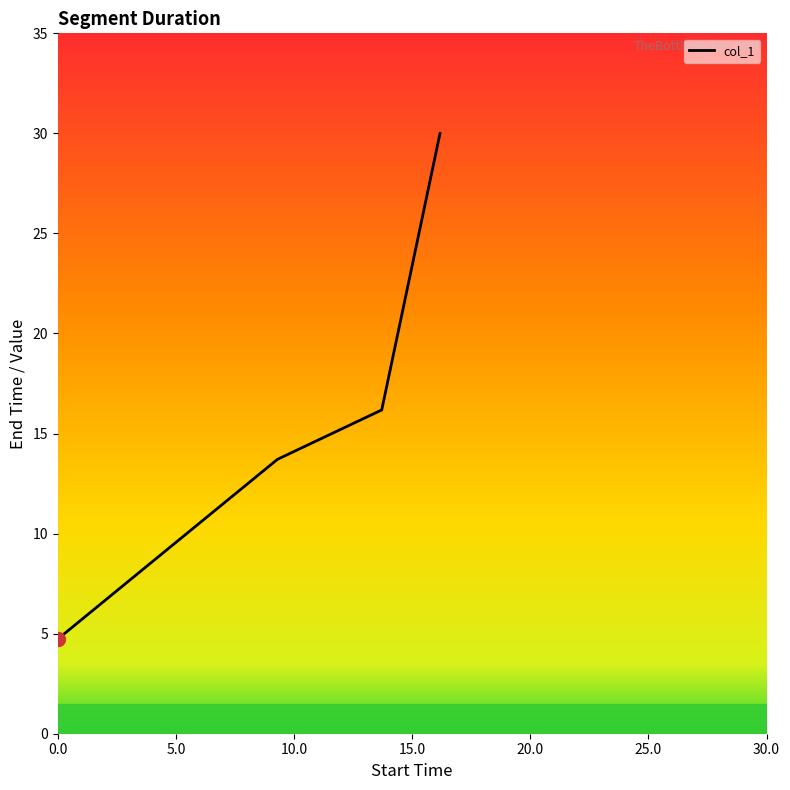

Reading left to right, what are all the values shown in this chart?

4.7	9.3	13.7	16.2	30.0